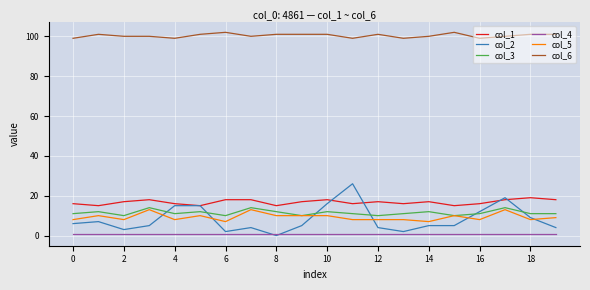

True or false: col_3 and col_6 cross at least once.

False